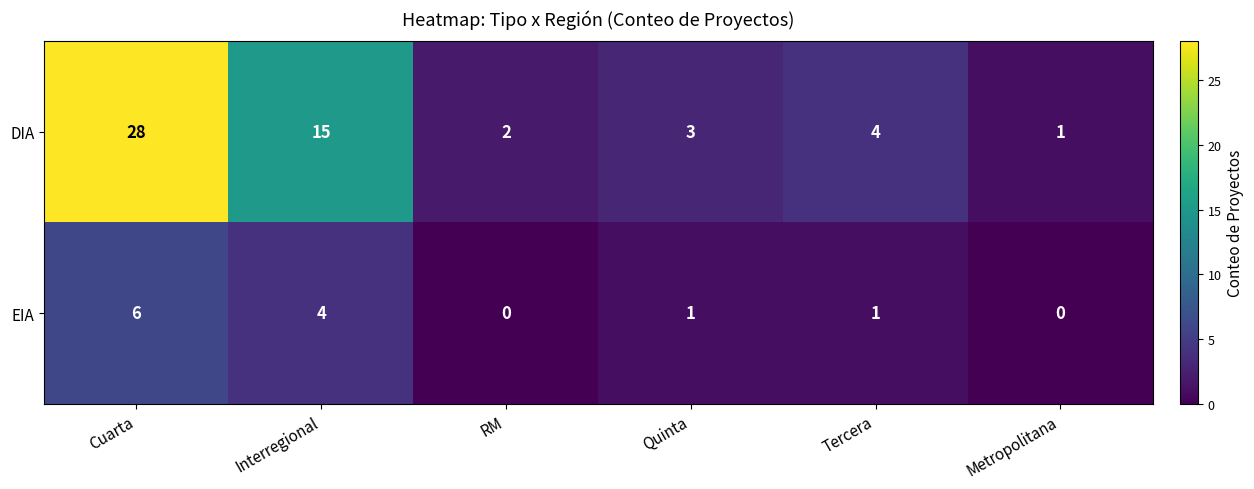

What is the maximum value shown in the chart?

28